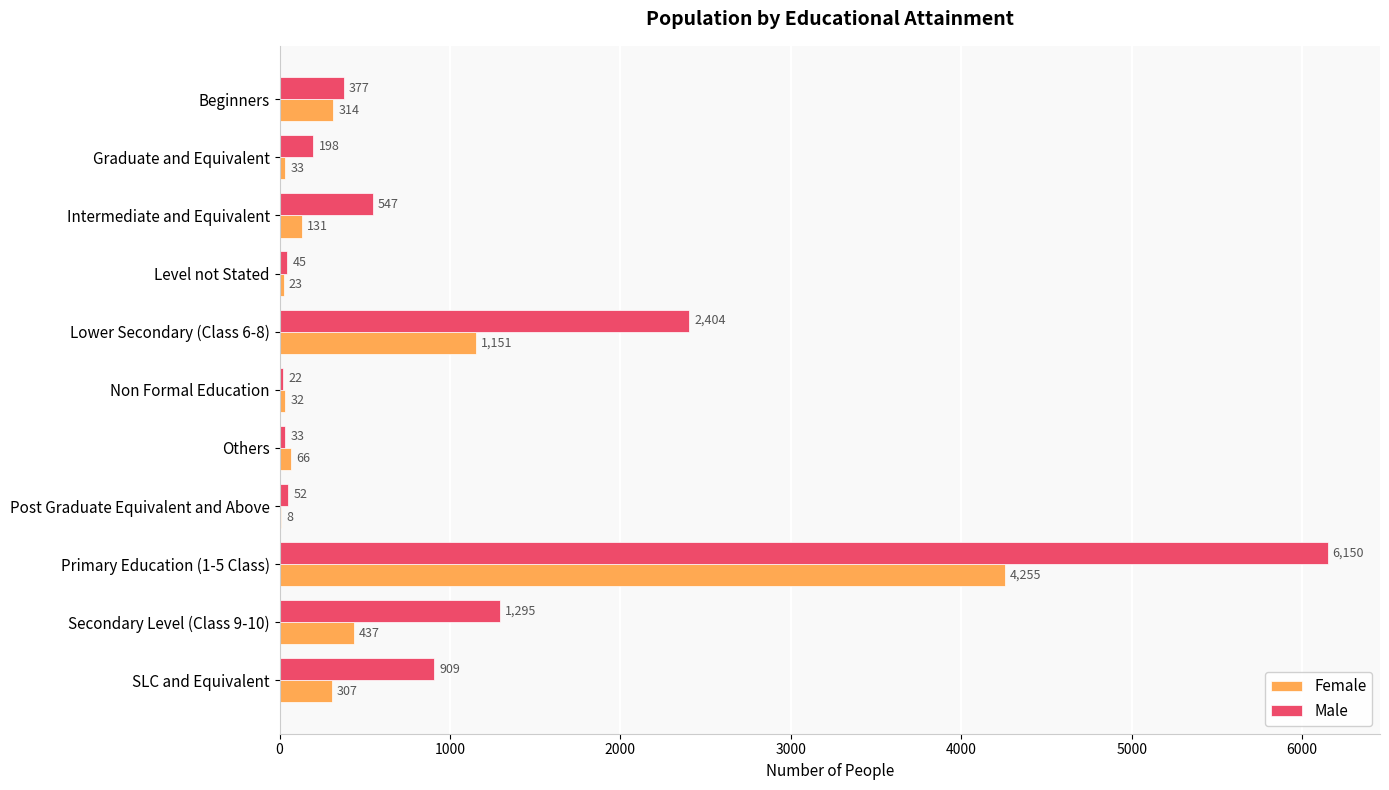

Which category has the highest value in the Male series?

Primary Education (1-5 Class)